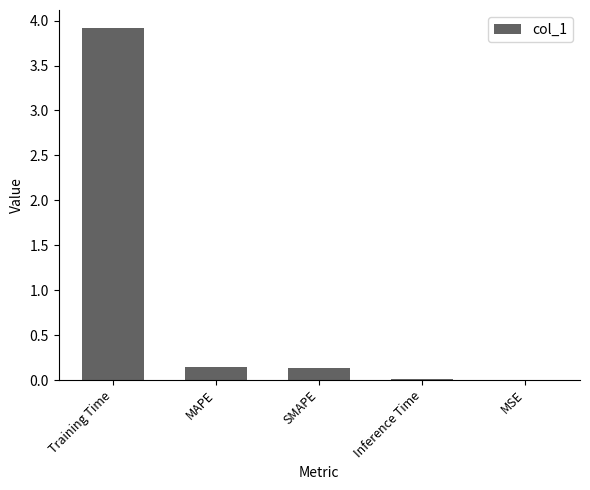

What is the sum of all values?

4.2